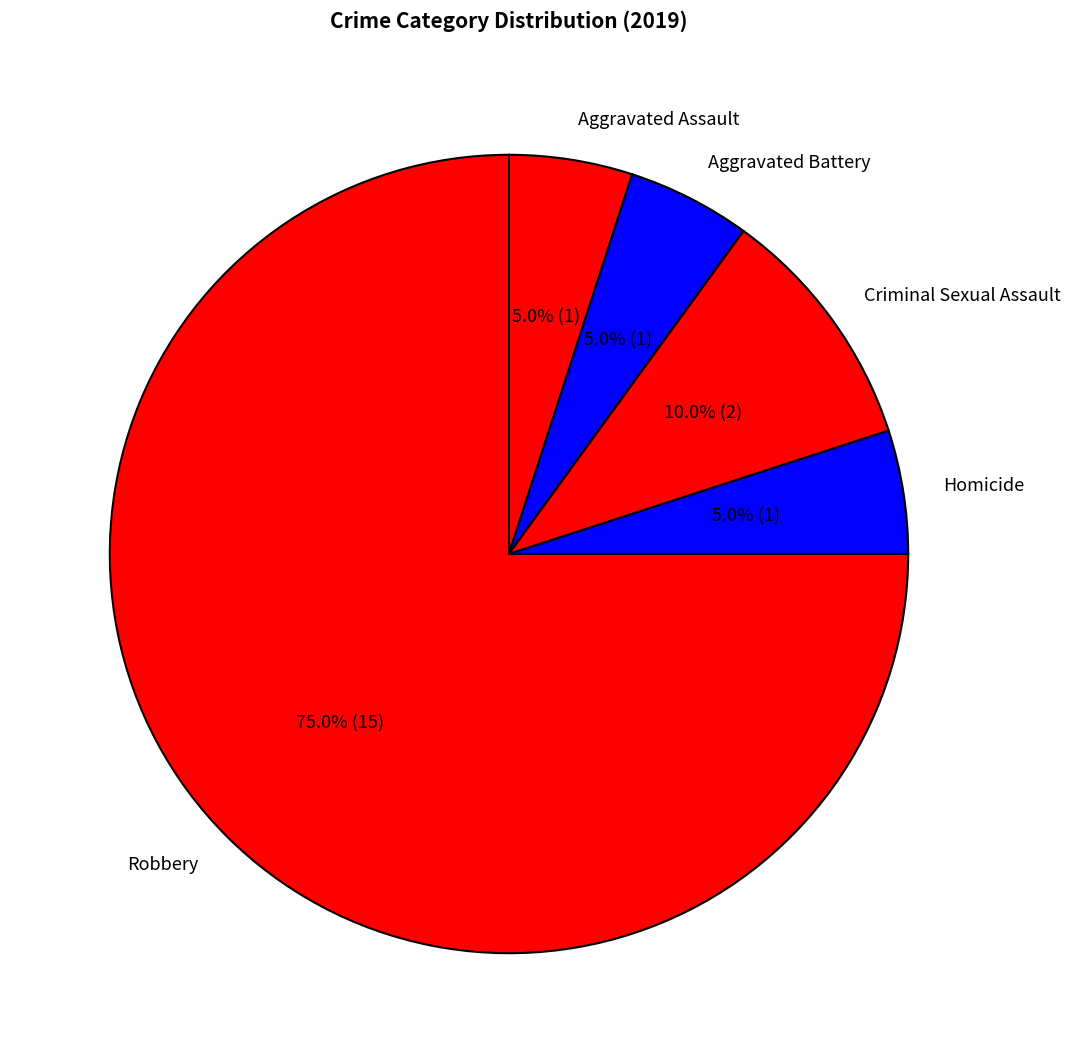

To the nearest percent, what is the difference between the largest and smallest slice percentages?

70%